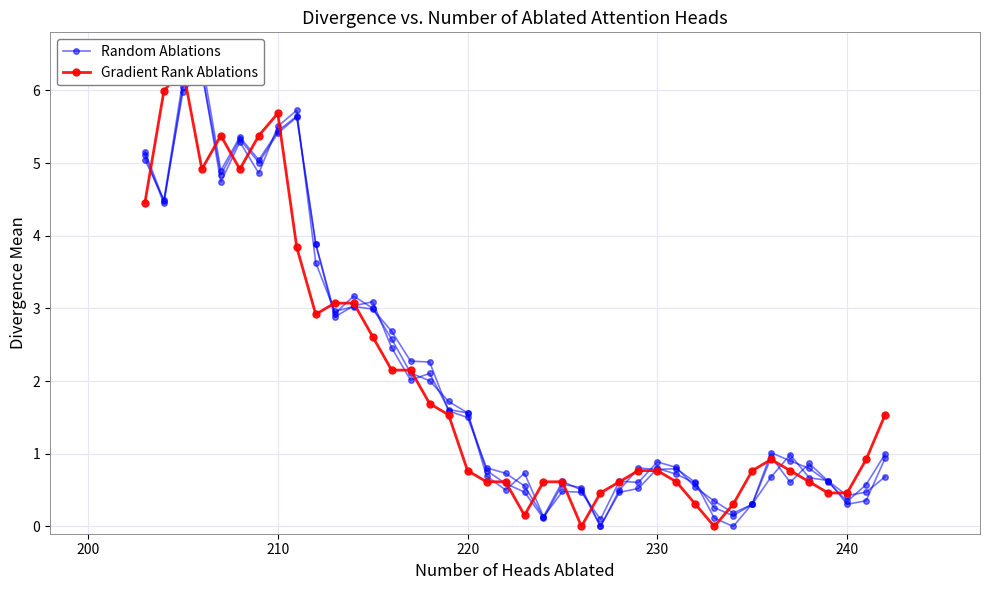

What are all the series names shown in the legend?

Random Ablations, Gradient Rank Ablations